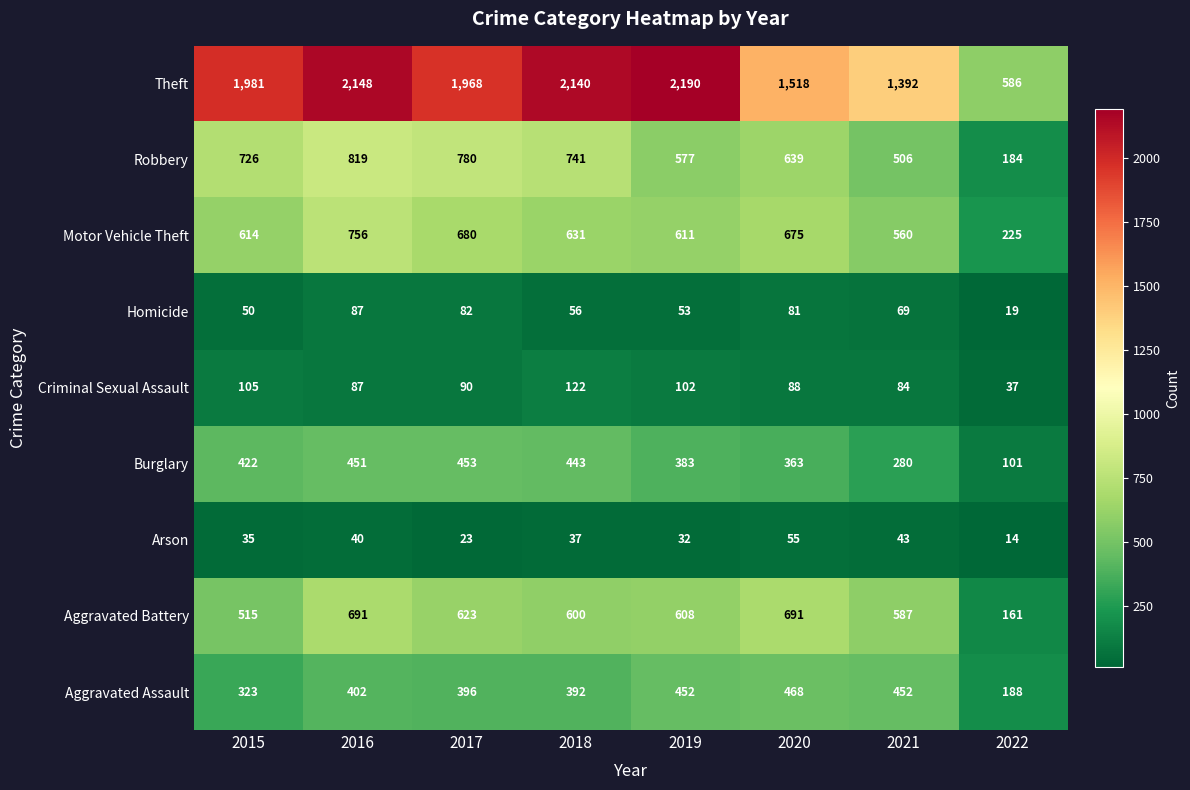

What is the total value across all series at 2022?

1515